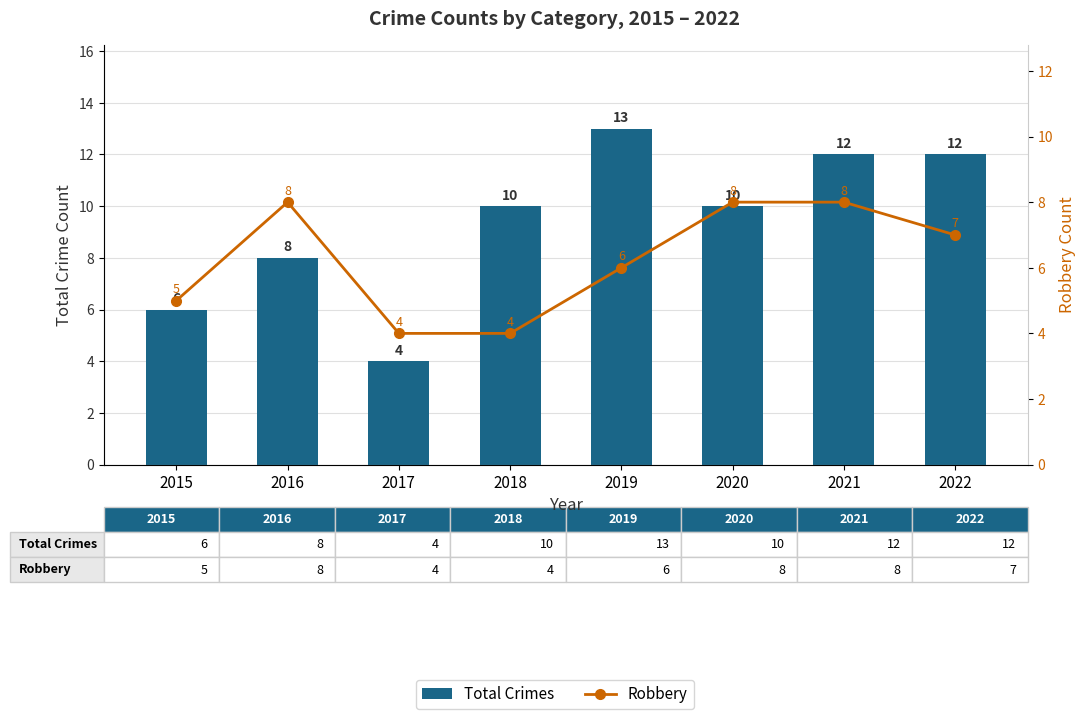

True or false: Robbery has a value of 4 at 2019.

False